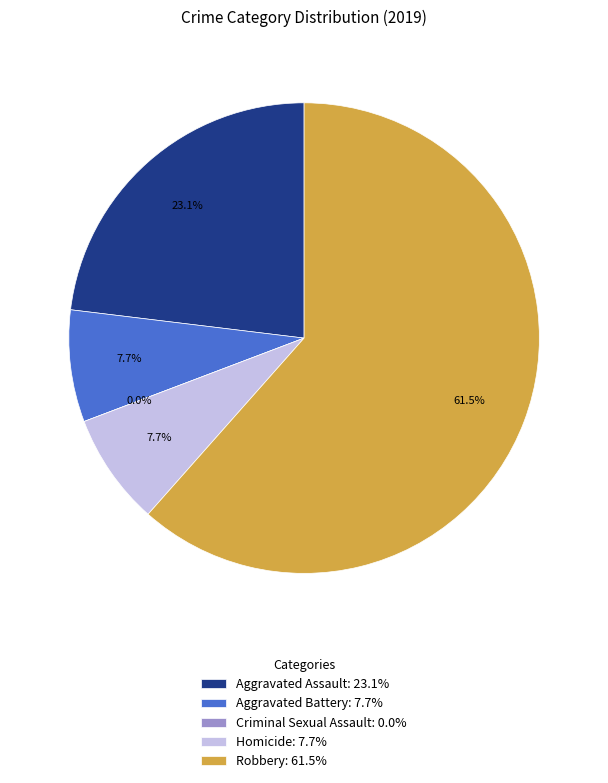

What is the smallest slice in the pie chart?

Criminal Sexual Assault